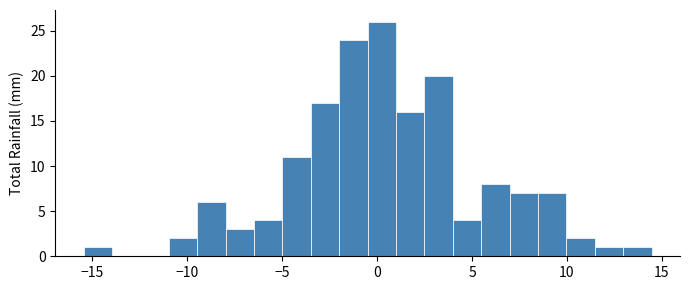

Read against the x-axis, roughly where is the centre of the tallest bar?

0.5